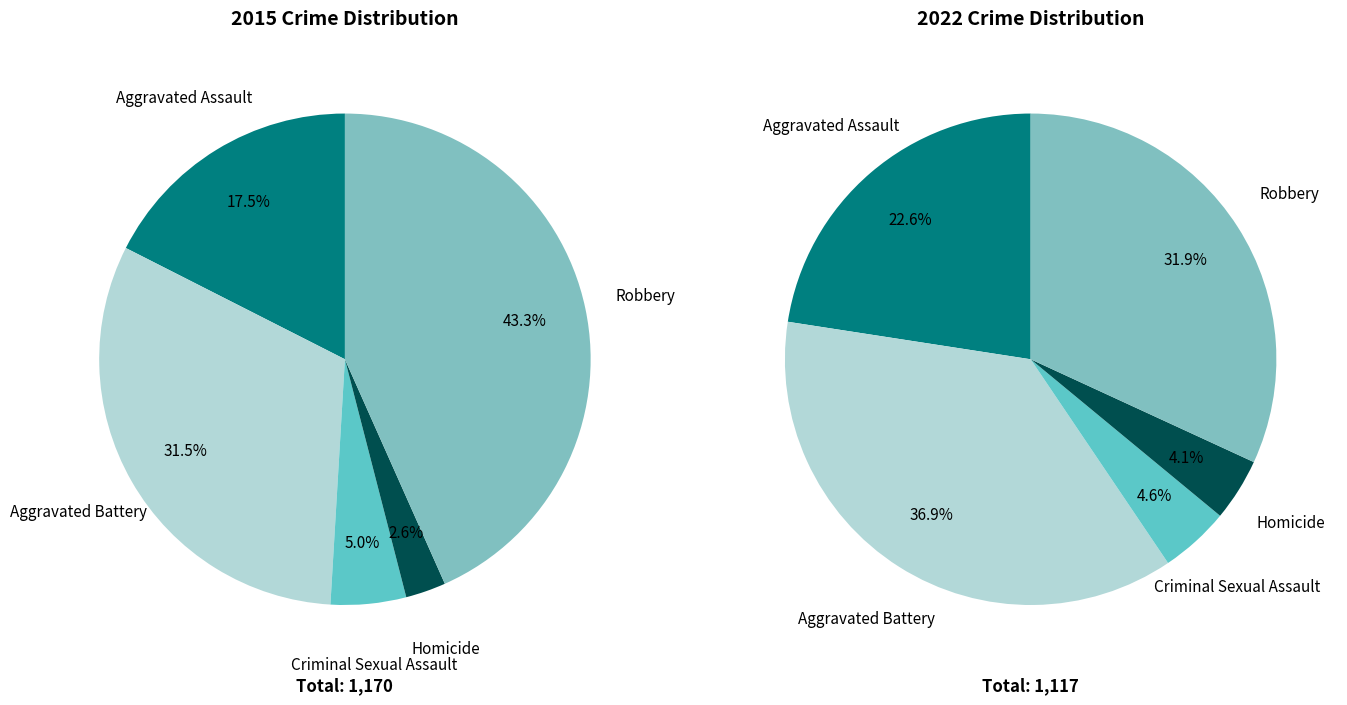

Rank the series by their average value, from highest to lowest.

values_2015, values_2022